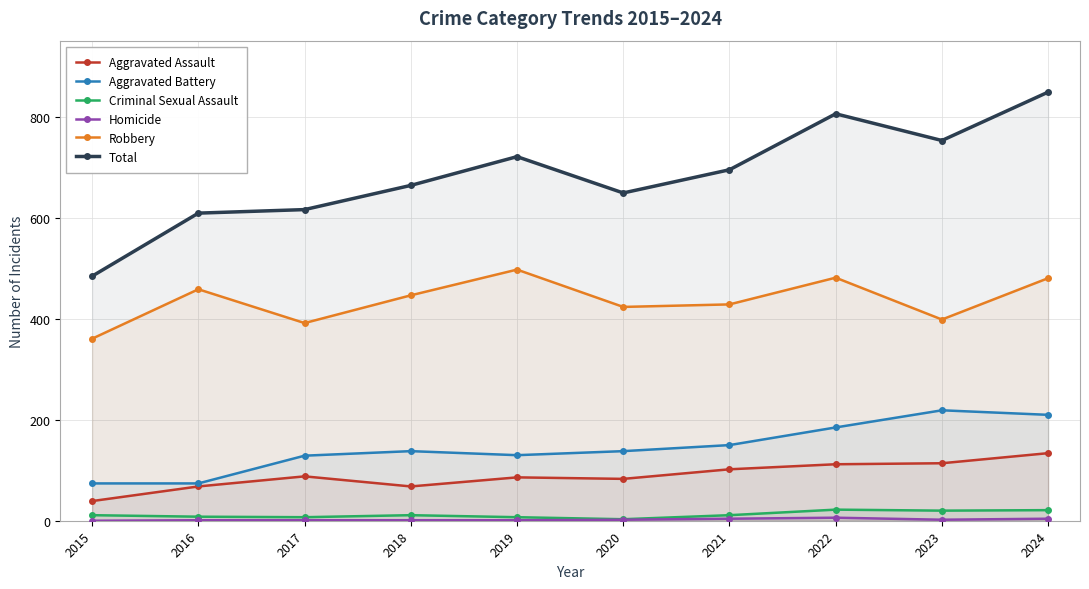

Between 2015 and 2022, which series saw the biggest shift?

Total